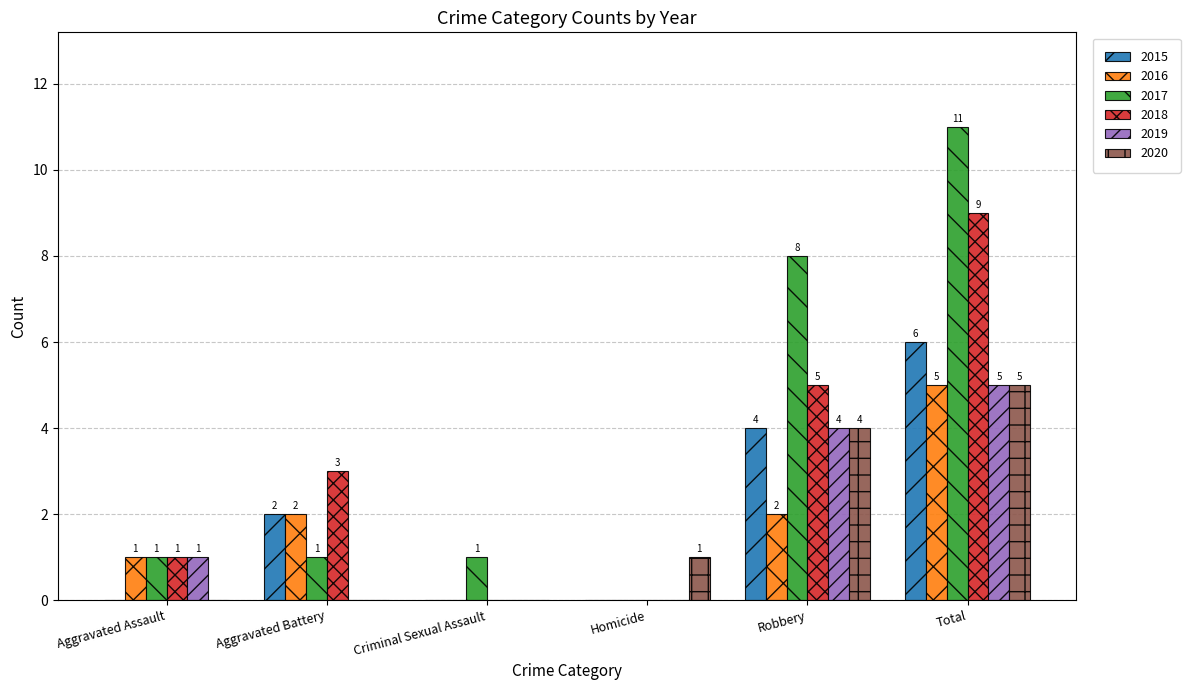

Reading left to right, list all the values displayed in this chart.

2015: 0	2	0	0	4	6
2016: 1	2	0	0	2	5
2017: 1	1	1	0	8	11
2018: 1	3	0	0	5	9
2019: 1	0	0	0	4	5
2020: 0	0	0	1	4	5